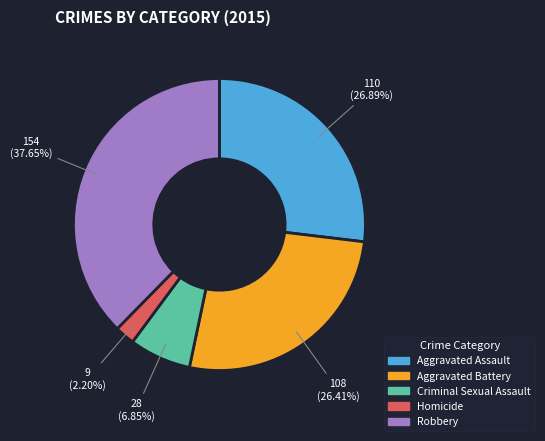

To the nearest percent, what percentage of the pie is Aggravated Battery?

26%